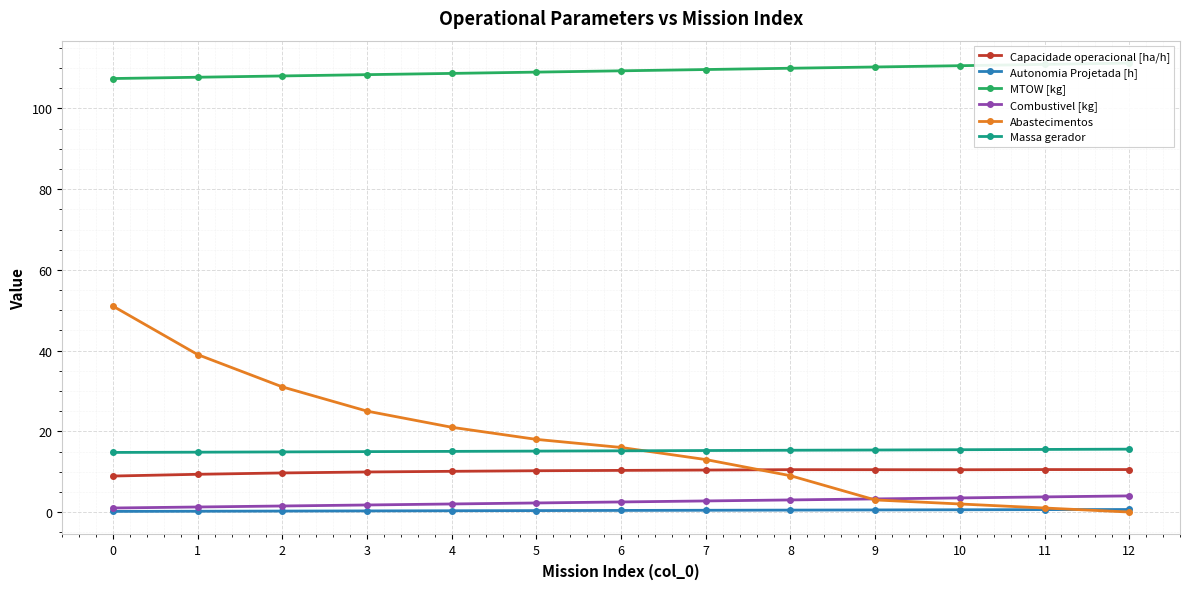

What is the approximate value of Abastecimentos at 0?

51.0